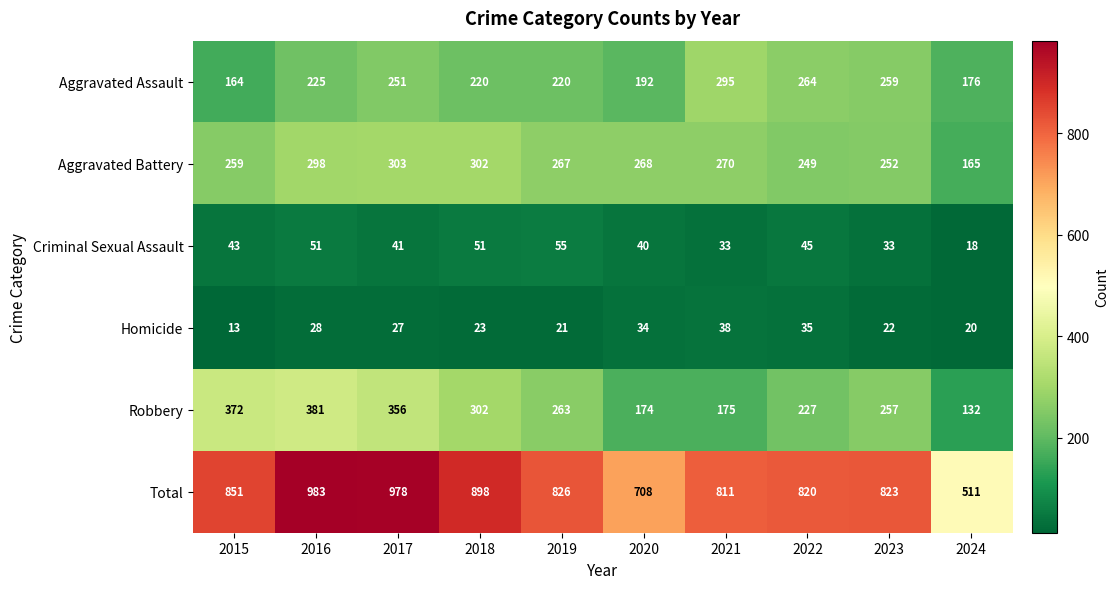

What is the difference between the Aggravated Assault values at 2017 and 2018?

31